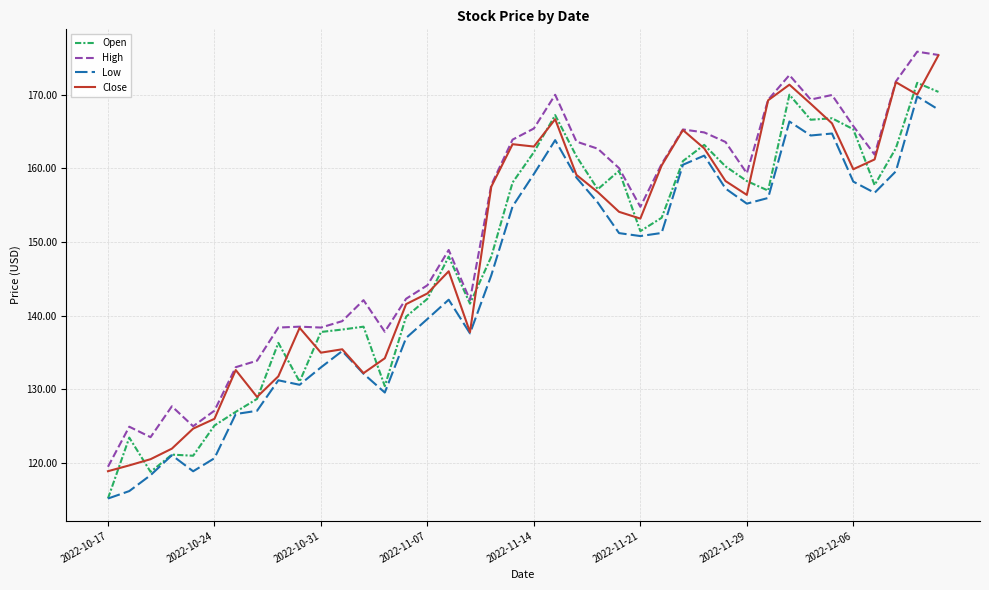

Which series has the largest total across all categories?

High